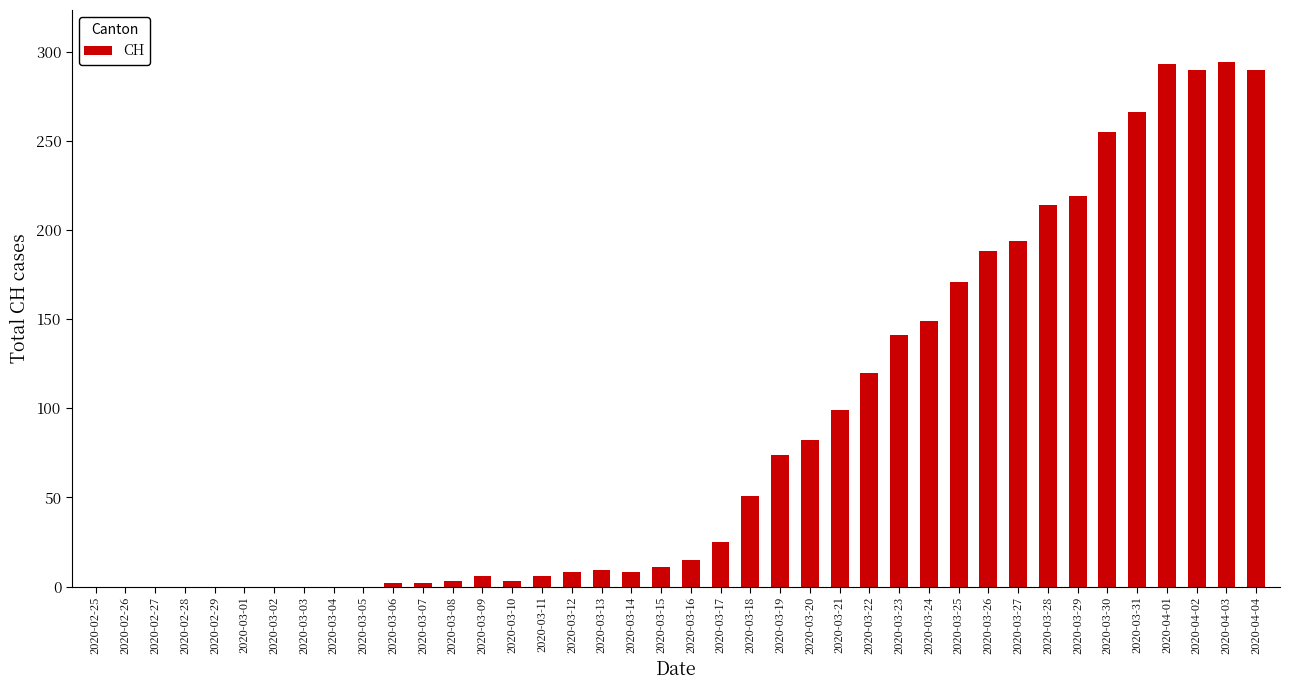

What is the change in value from 2020-03-10 to 2020-03-16?

+12